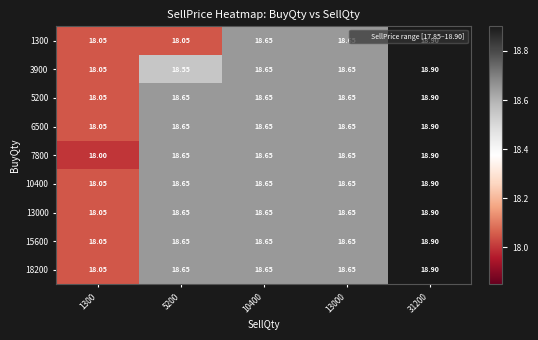

What is the spread (max minus min) of values at 5200?

0.6